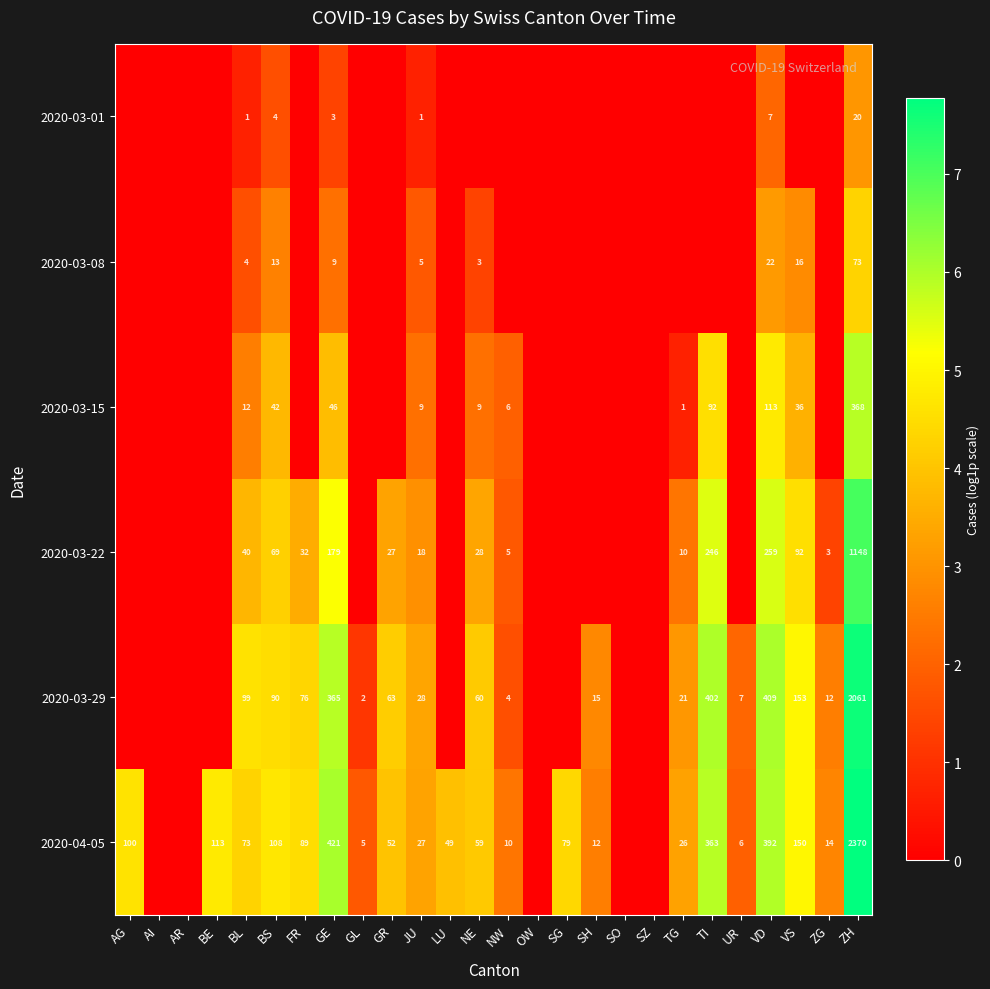

What is the difference between the 2020-04-05 values at GR and GL?

47